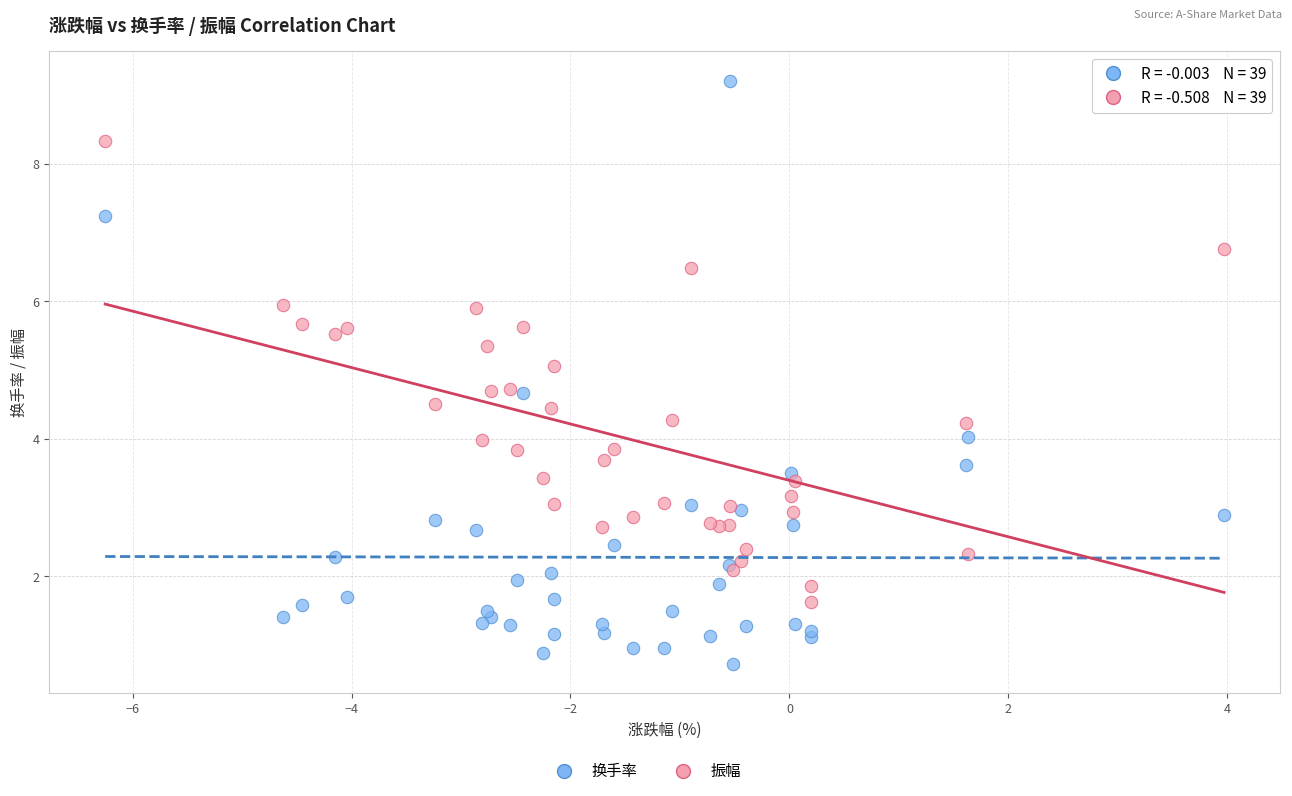

Which series has the widest spread of Y values?

换手率